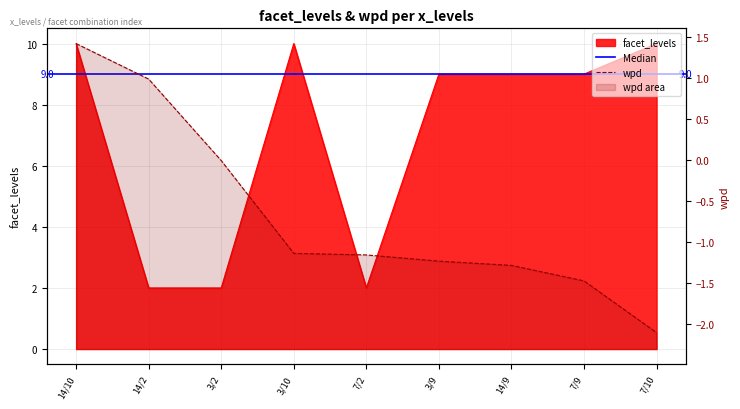

What is the sum of all facet_levels values?

63.0